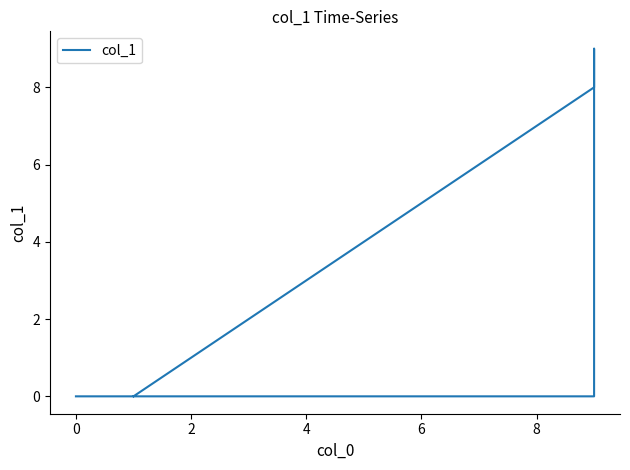

Is this an area chart (filled region under the line)?

No